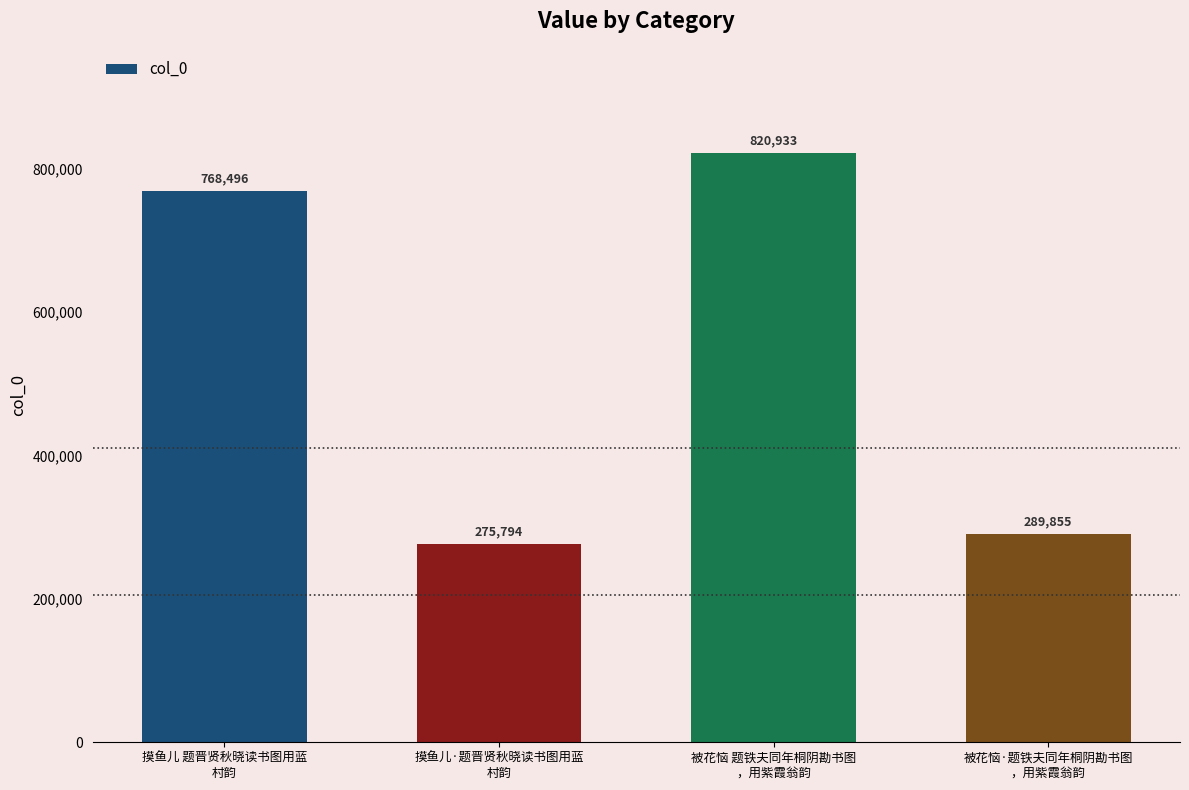

What is the value of the 2nd bar from the left?

275794